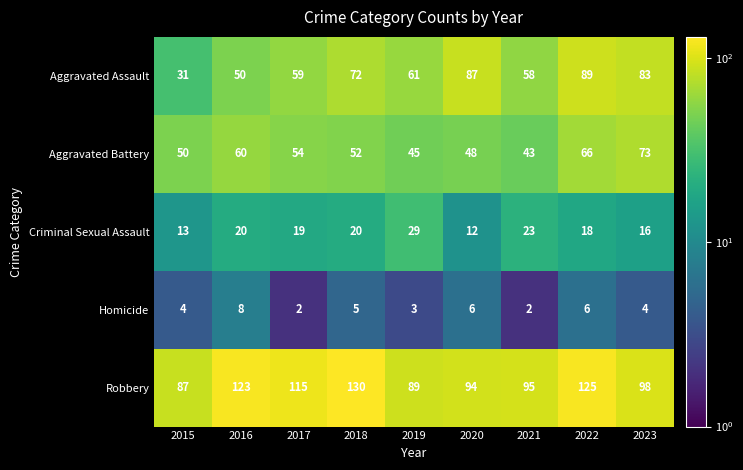

Rank the series by their maximum value, from highest to lowest.

Robbery, Aggravated Assault, Aggravated Battery, Criminal Sexual Assault, Homicide